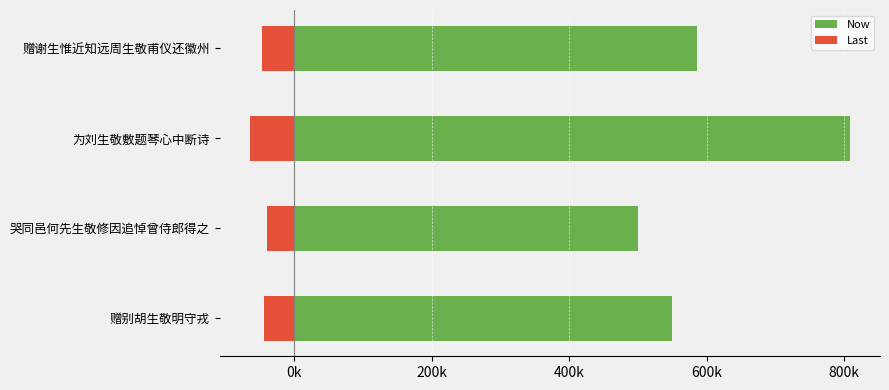

Which series changed the most between 为刘生敬敷题琴心中断诗 and 赠别胡生敬明守戎?

Now